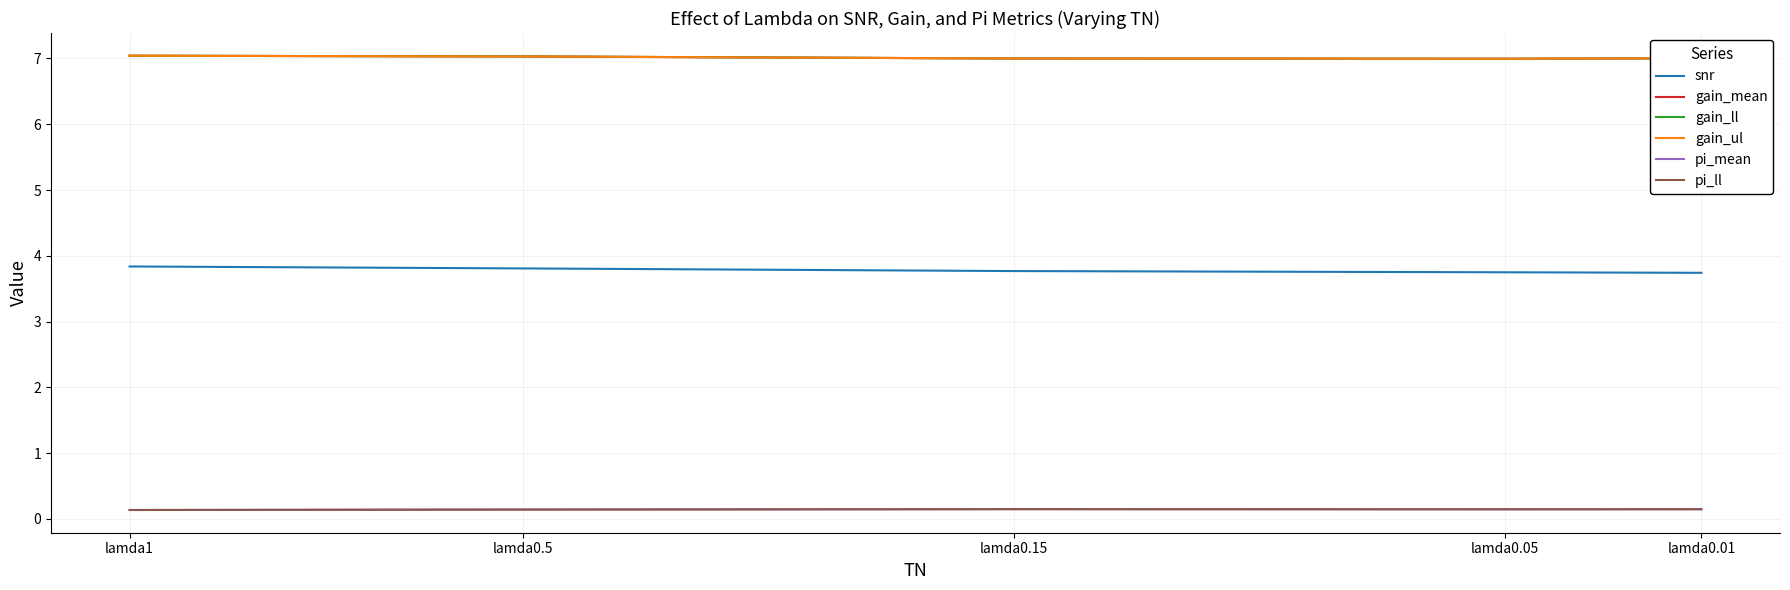

What is the label of the 3rd point from the right?

lamda0.15